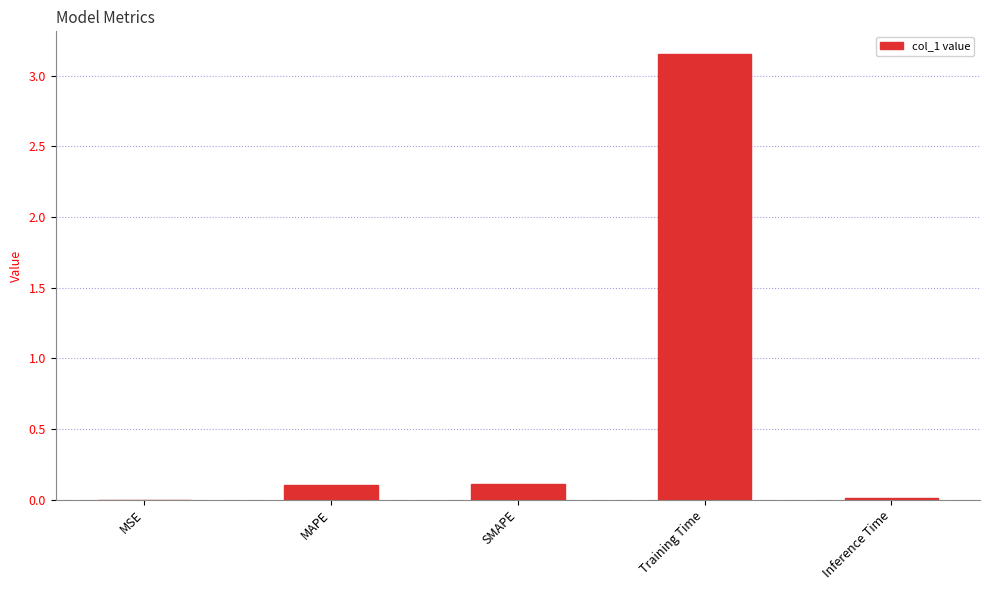

Does the chart contain stacked bars?

No